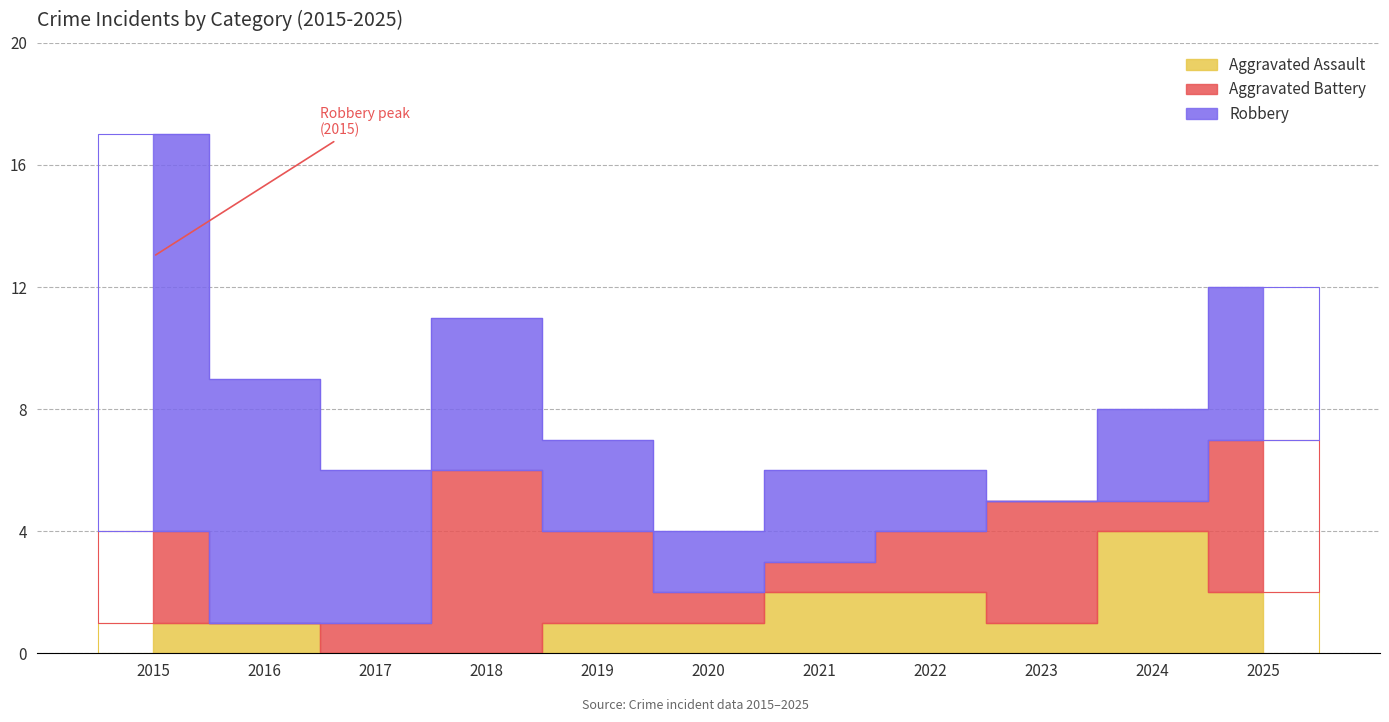

Reading left to right, extract all data points from this chart.

Aggravated Assault: 2015=1	2016=1	2017=0	2018=0	2019=1	2020=1	2021=2	2022=2	2023=1	2024=4	2025=2
Aggravated Battery: 2015=3	2016=0	2017=1	2018=6	2019=3	2020=1	2021=1	2022=2	2023=4	2024=1	2025=5
Robbery: 2015=13	2016=8	2017=5	2018=5	2019=3	2020=2	2021=3	2022=2	2023=0	2024=3	2025=5